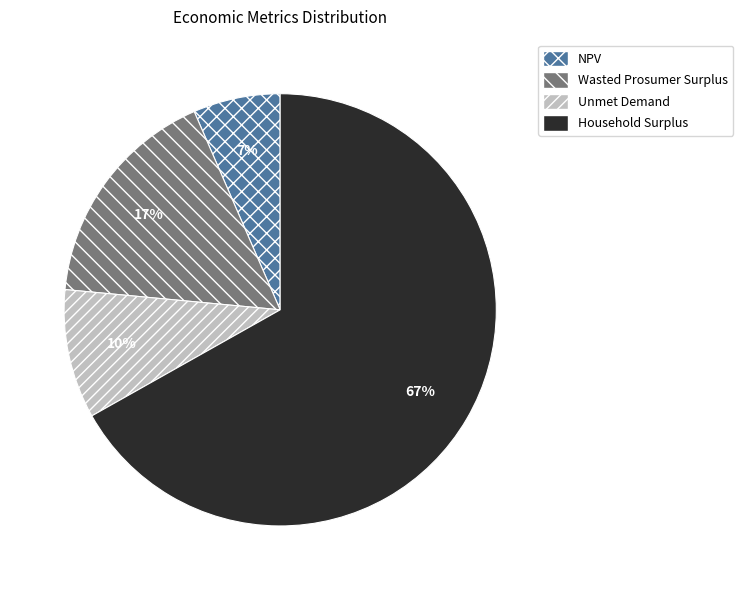

How many segments does this pie chart have?

4